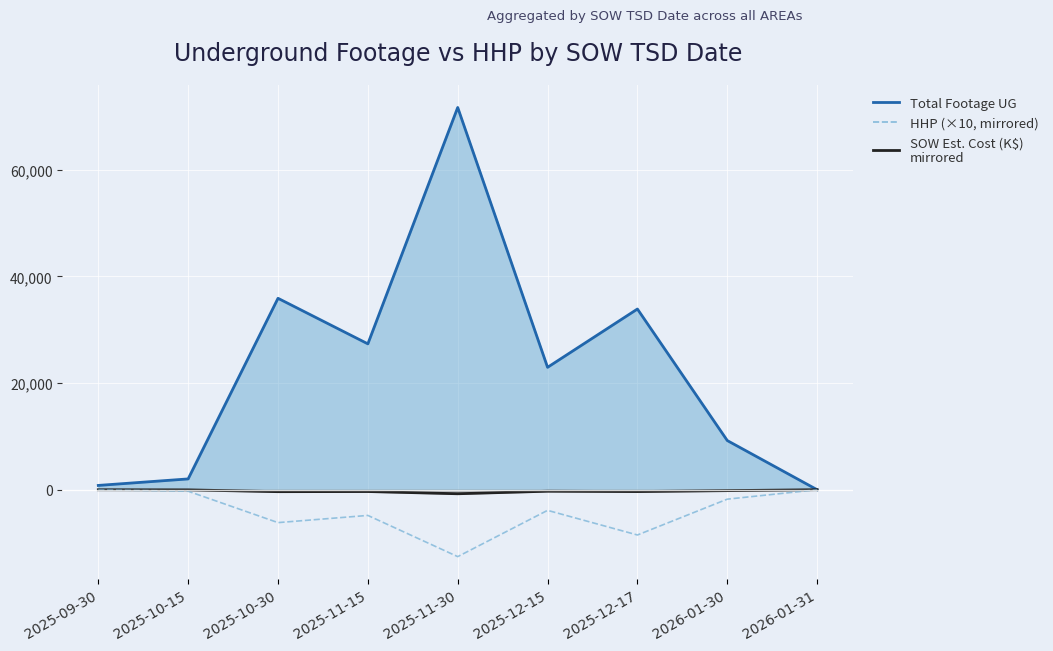

After their last crossing, which series has the higher values: HHP (scaled x10, mirrored) or SOW Estimated Cost (K$) line?

HHP (scaled x10, mirrored)